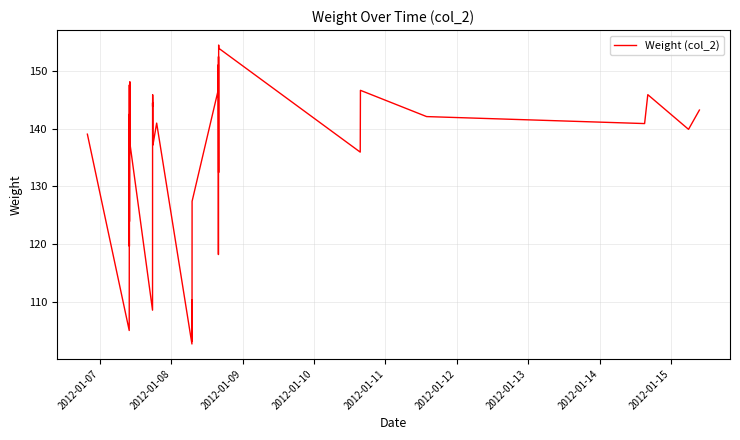

What is the average value?

135.8